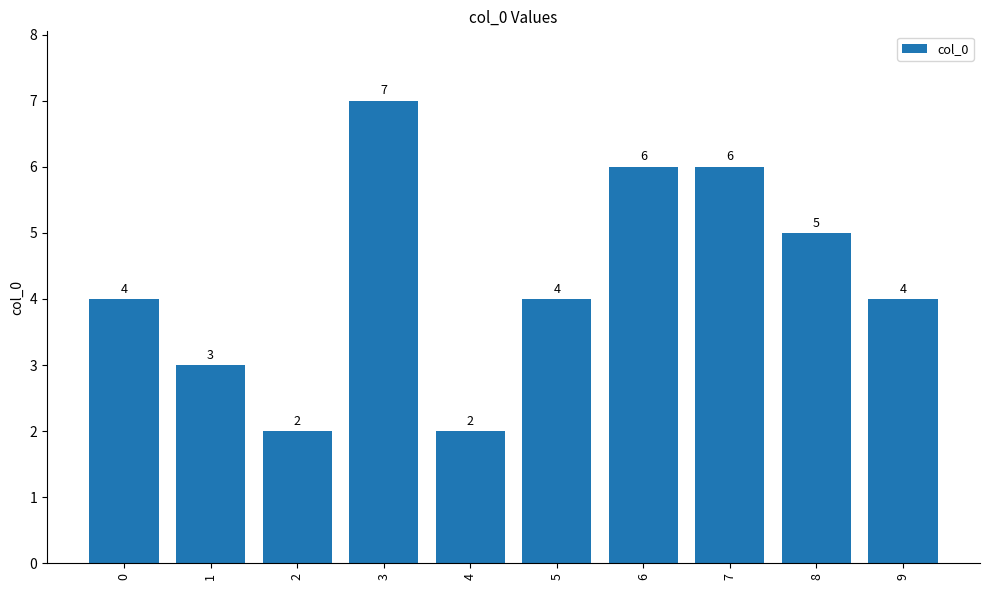

Are the bars horizontal?

No